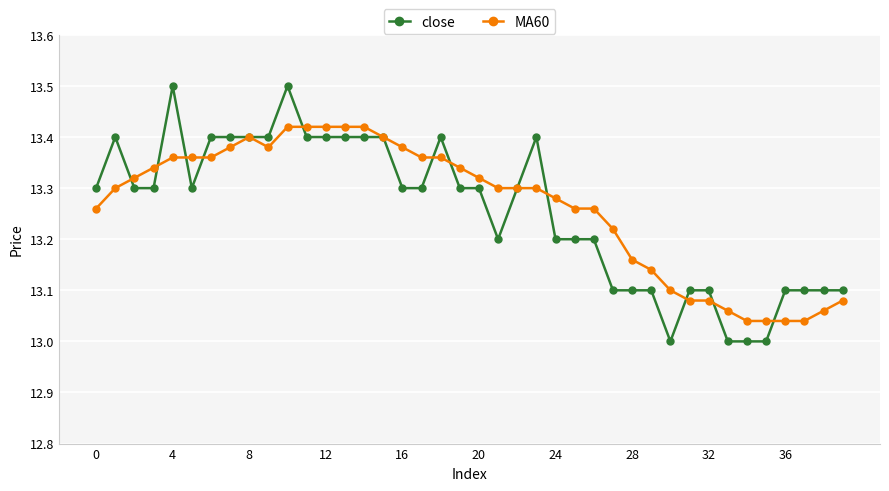

What is the highest value of the close series?

13.5